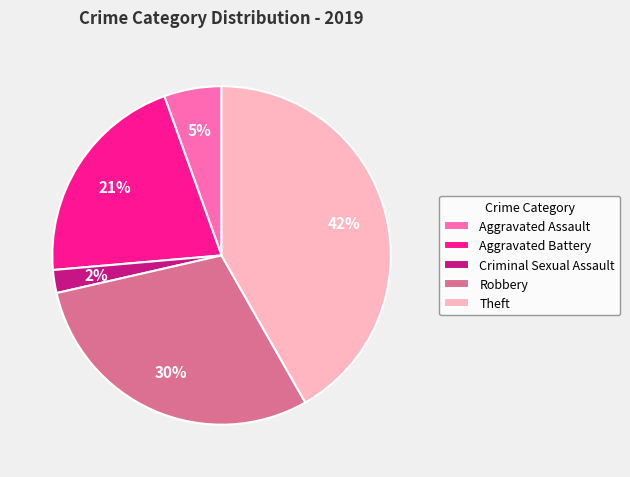

What is the largest slice in the pie chart?

Theft